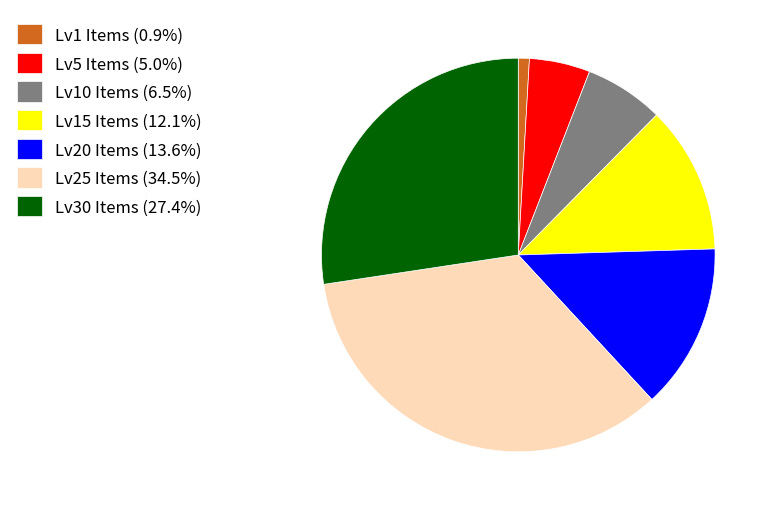

Approximately how many times larger is the value at Lv20 Items (13.6%) compared to Lv5 Items (5.0%)?

2.7